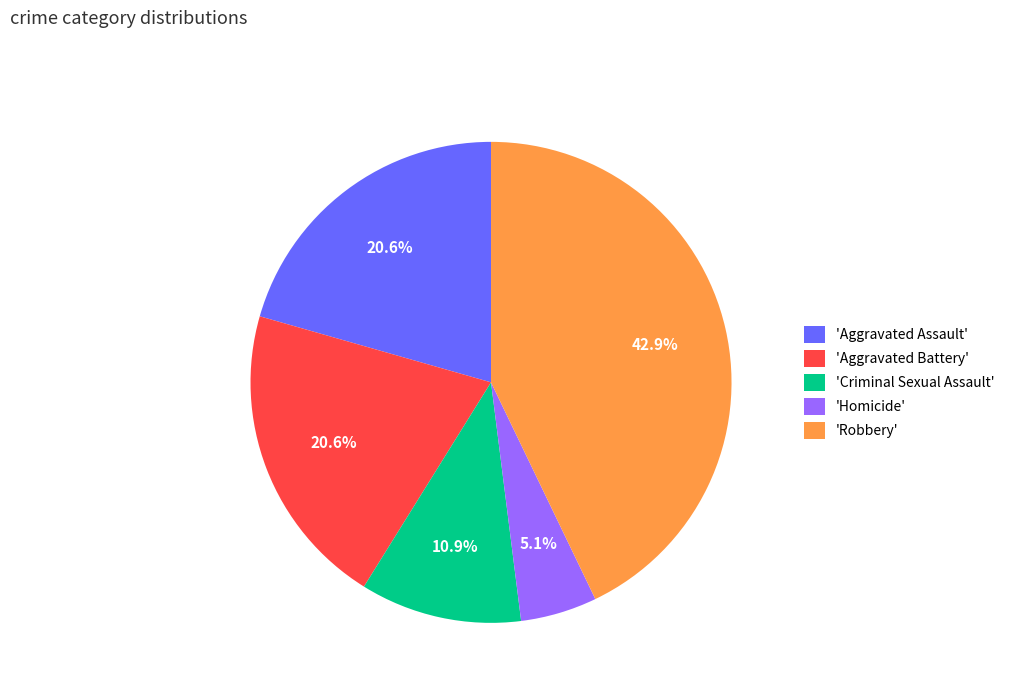

Does 'Criminal Sexual Assault' account for over 50% of the chart?

No